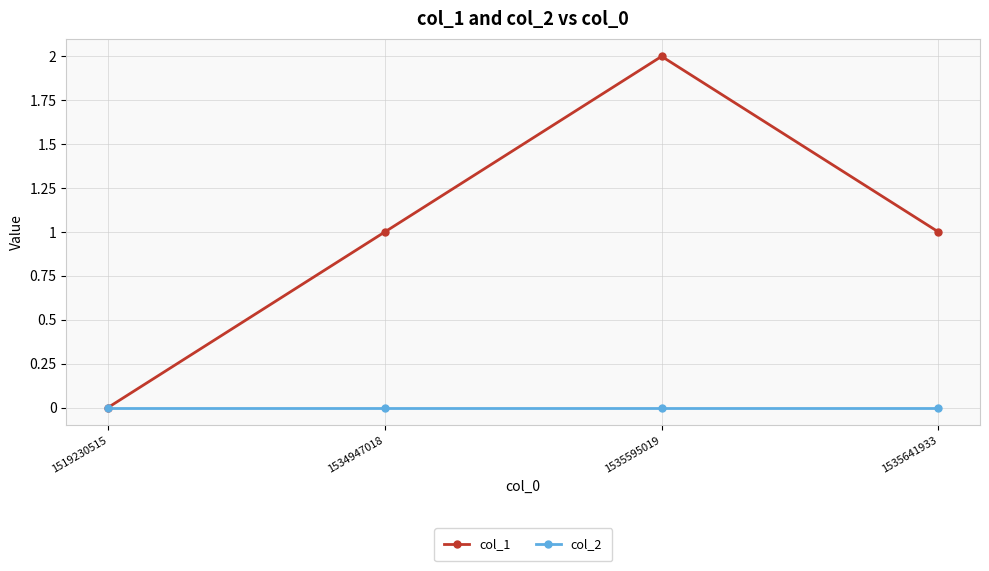

What is the average value of the col_1 series?

1